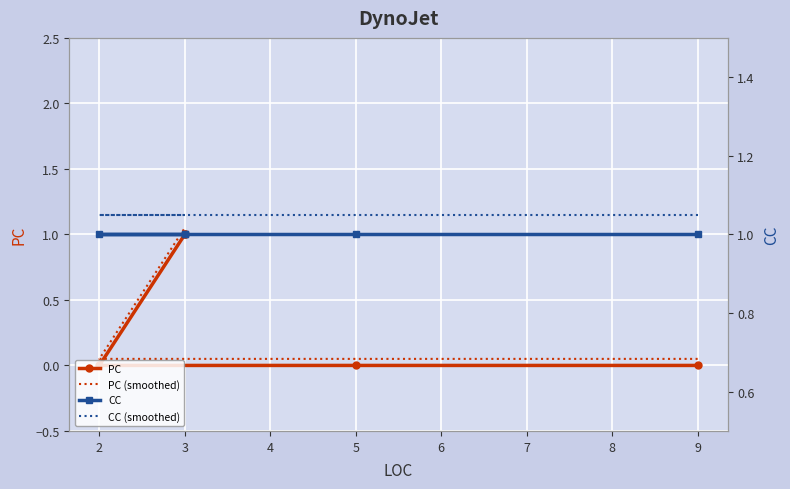

What is the lowest value of the PC (smoothed) series?

0.1